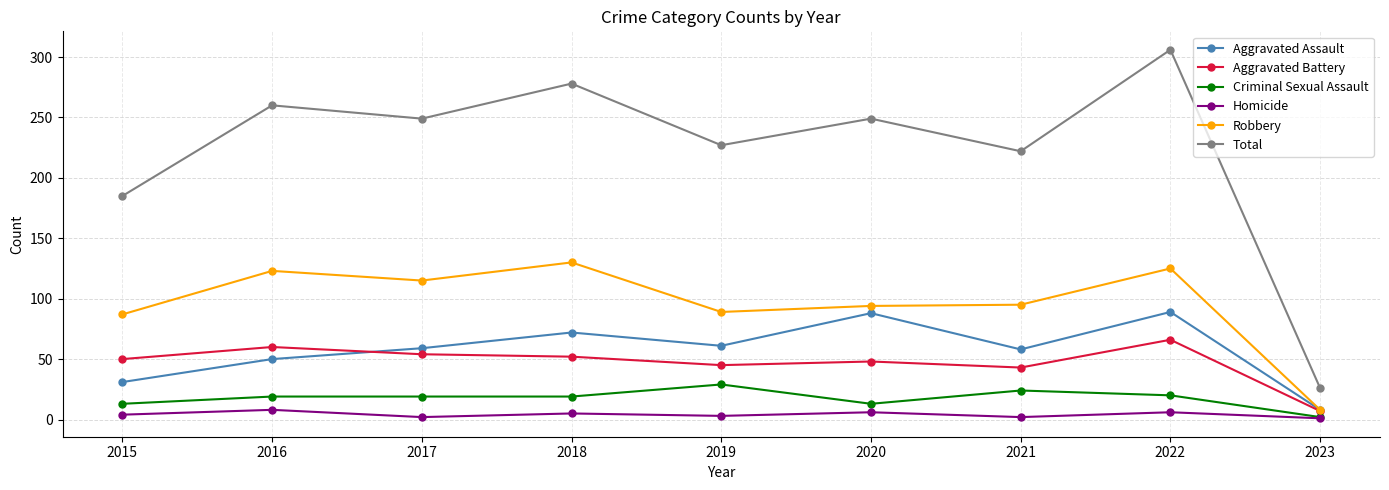

True or false: Total and Criminal Sexual Assault intersect in this chart.

False